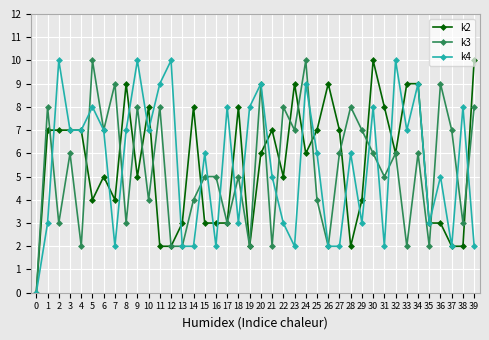

What is the approximate value of k3 at 7, to the nearest 5?

10